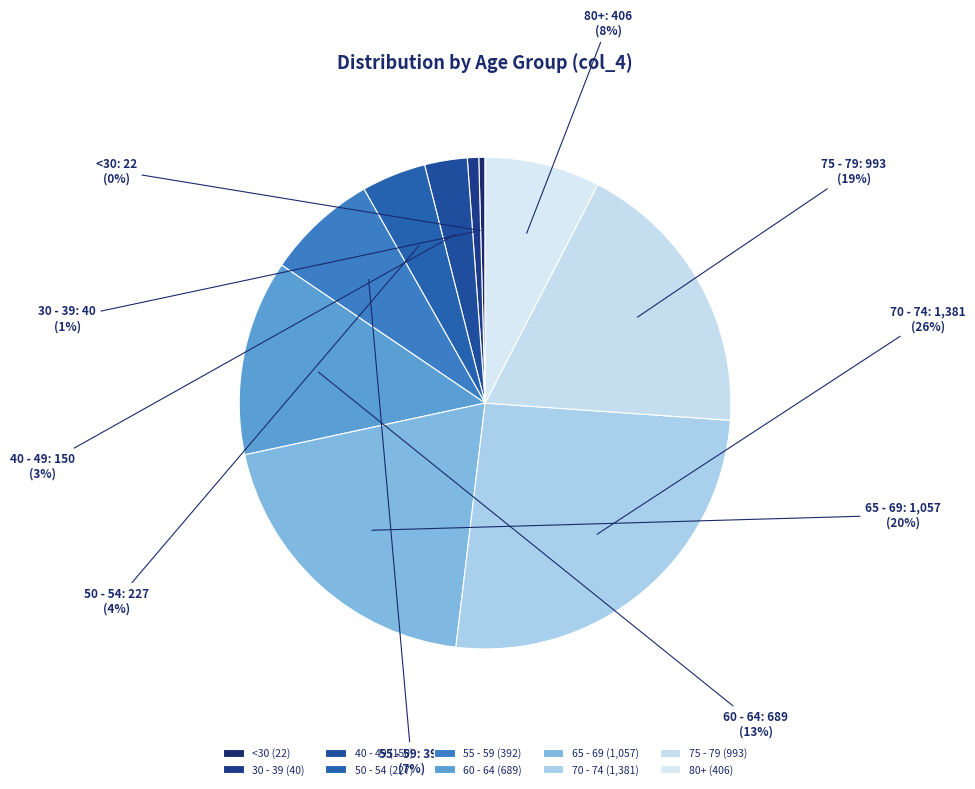

Do 75 - 79 and 55 - 59 together represent more than half of the pie?

No